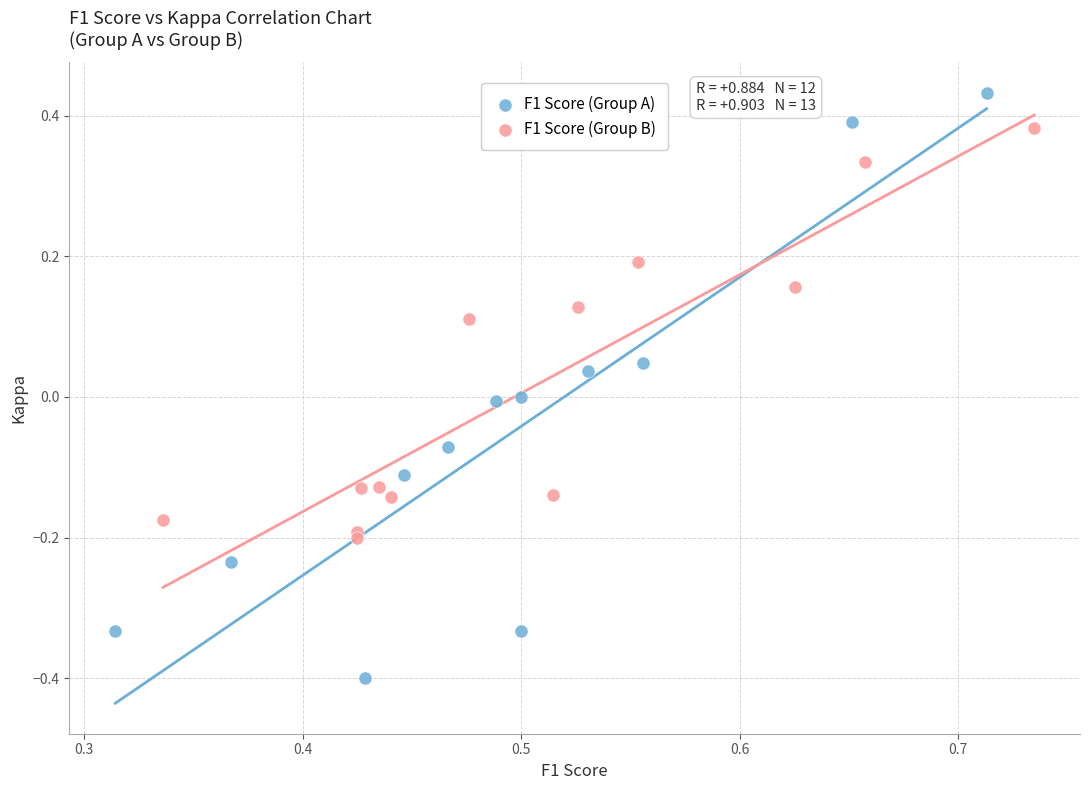

What are all the series names shown in the legend?

F1 Score (Group A), F1 Score (Group B)